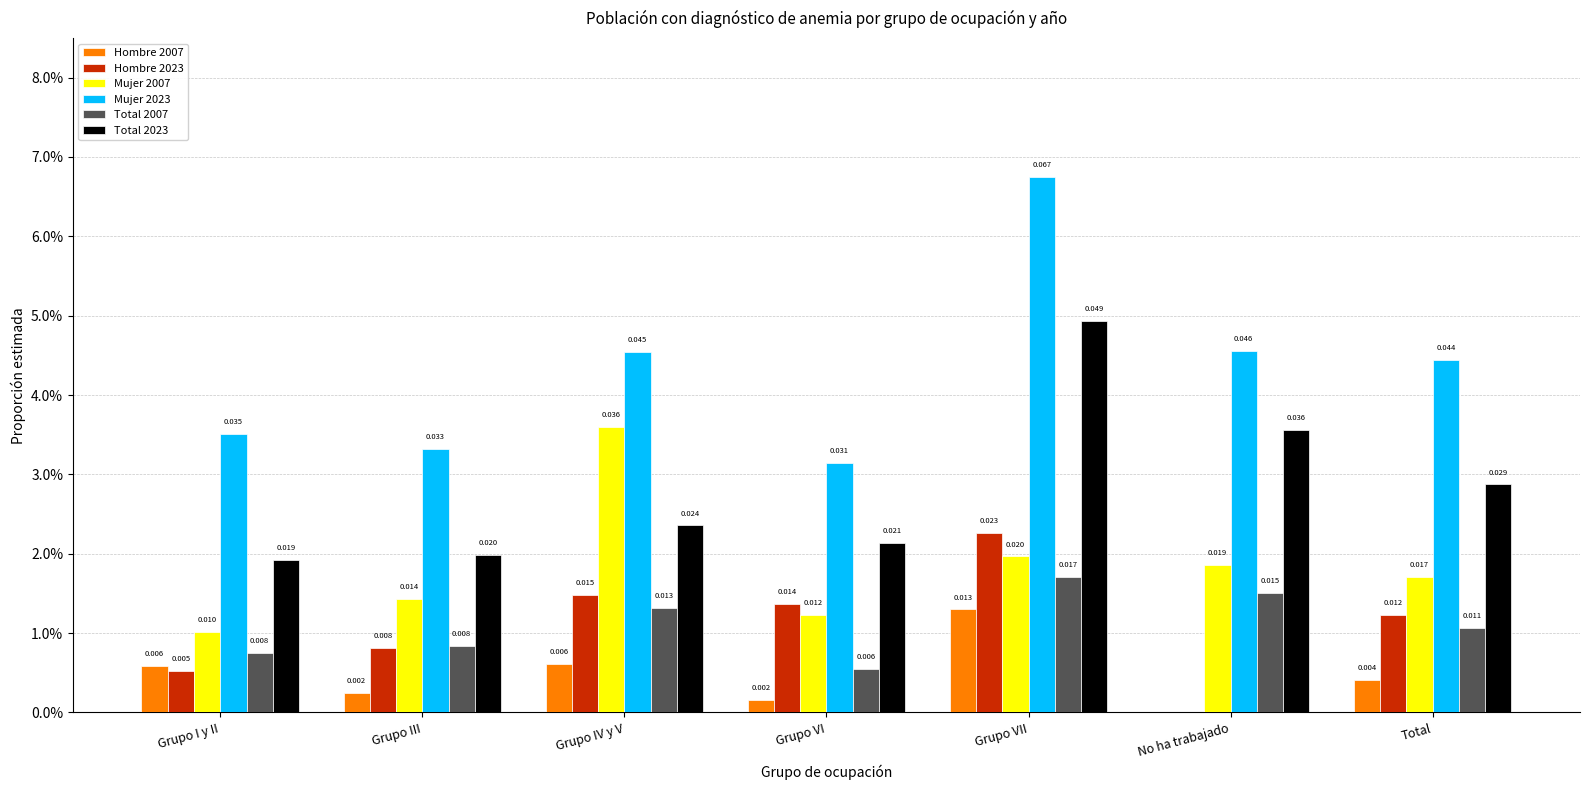

Does the chart contain stacked bars?

No